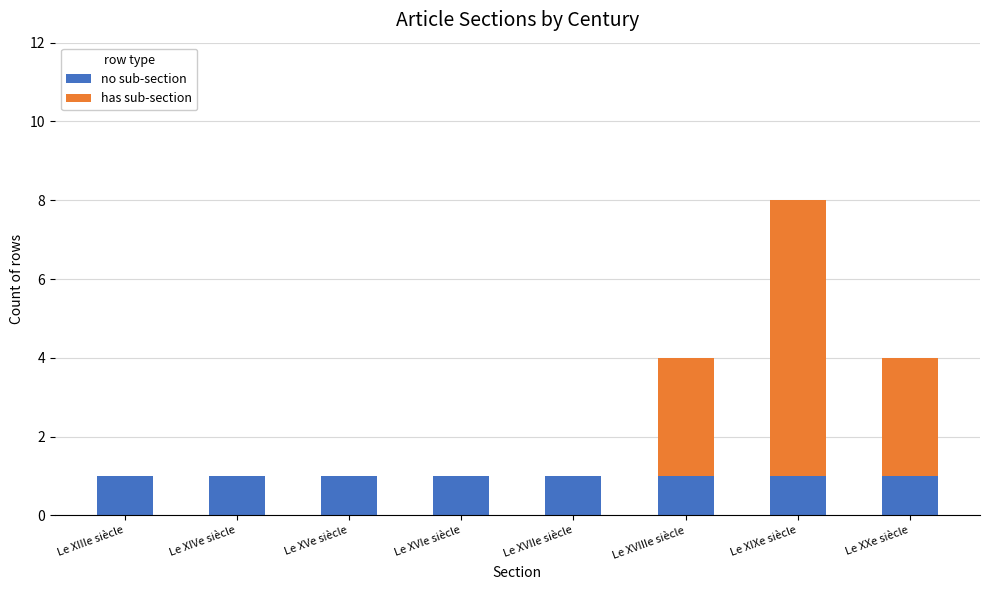

What is the total value across all series at Le XVIIe siècle?

1